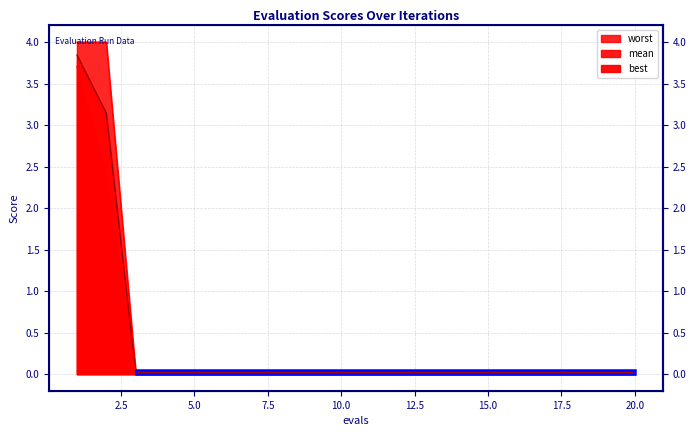

List the series in order of their peak value, lowest first.

best, mean, worst